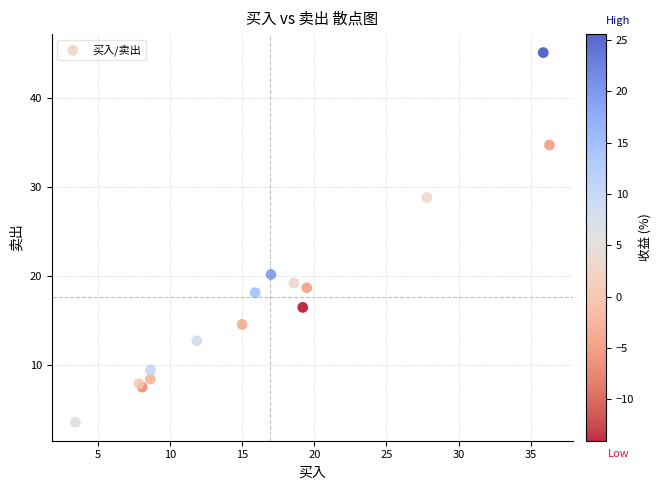

What Y value in the scatter plot is closest to 24?

20.2